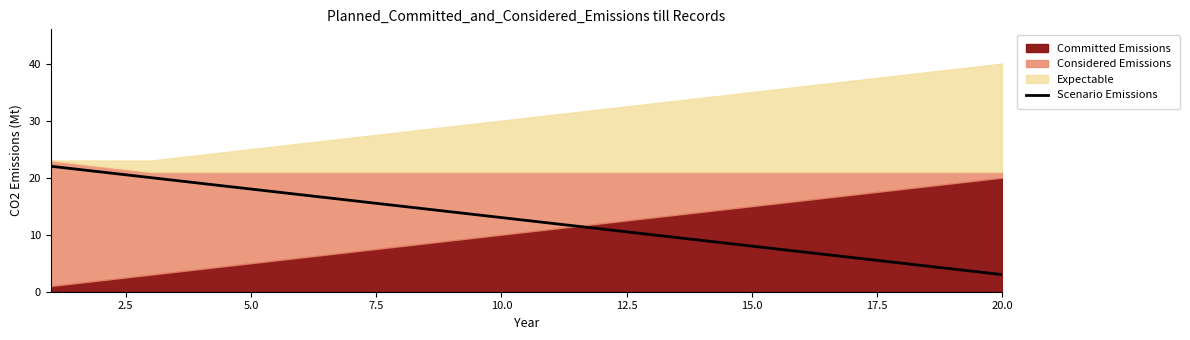

What is the minimum value for Scenario Emissions?

3